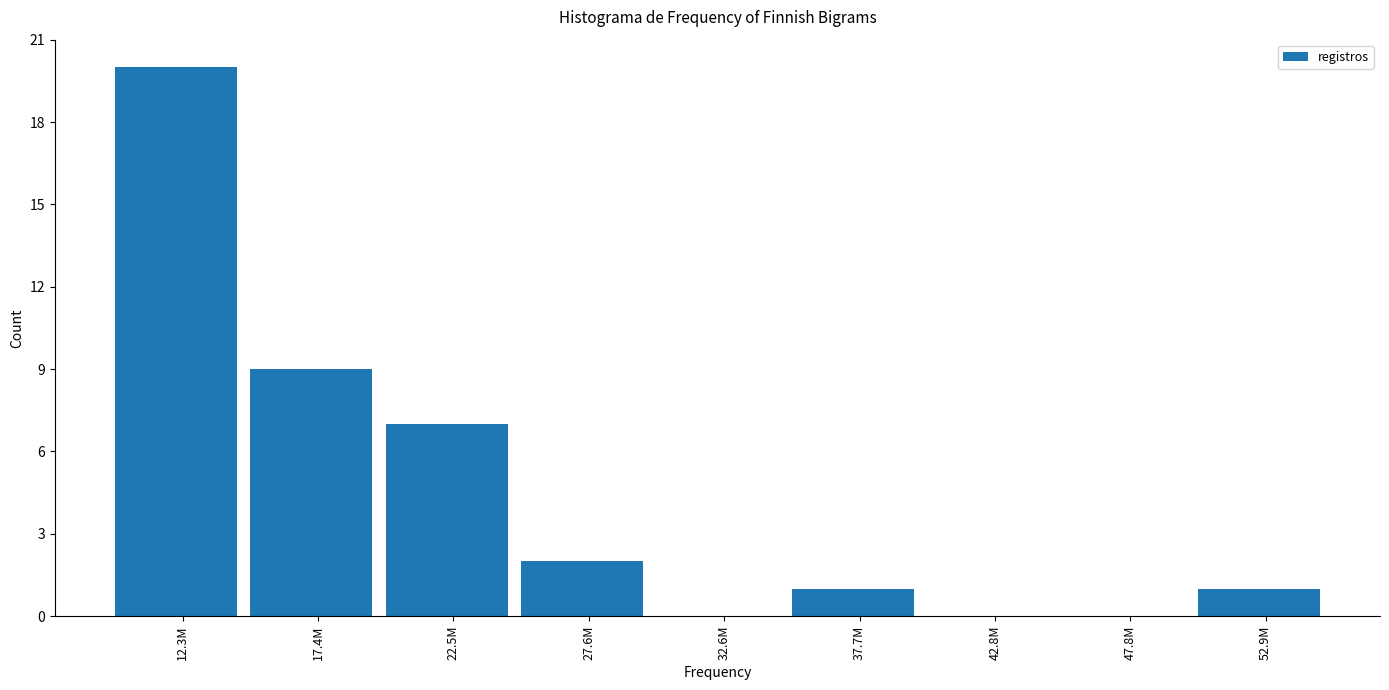

Reading right to left, what are all the values shown in this chart?

52.9M=1	47.8M=0	42.8M=0	37.7M=1	32.6M=0	27.6M=2	22.5M=7	17.4M=9	12.3M=20